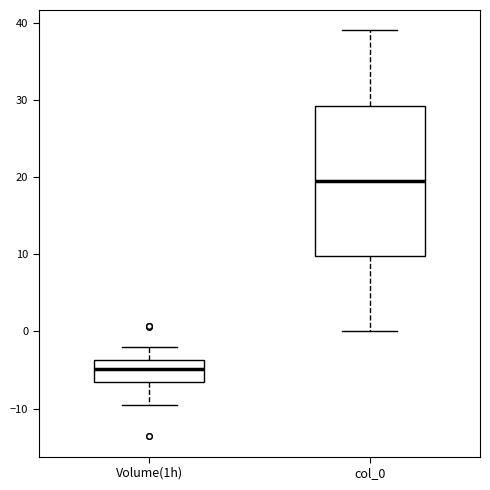

Which box has the lowest median line?

Volume(1h)